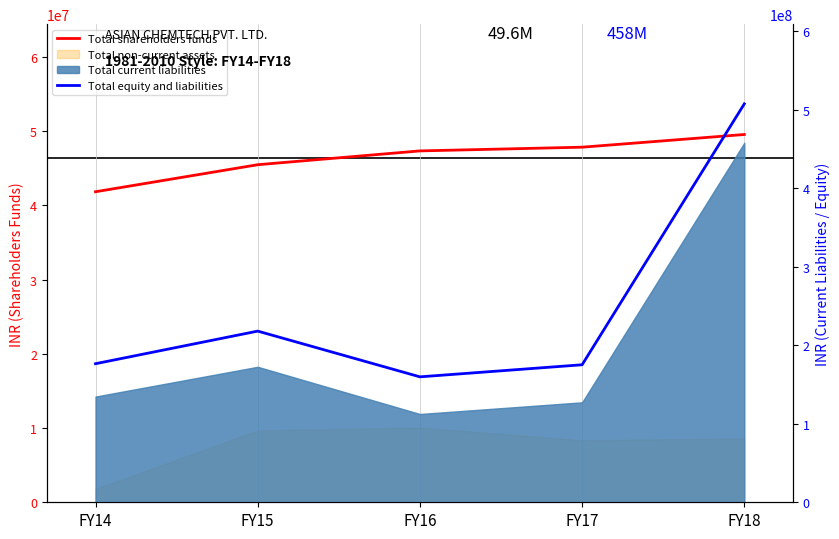

What is the sum of the Total shareholders funds values at FY18 and FY16?

96905959